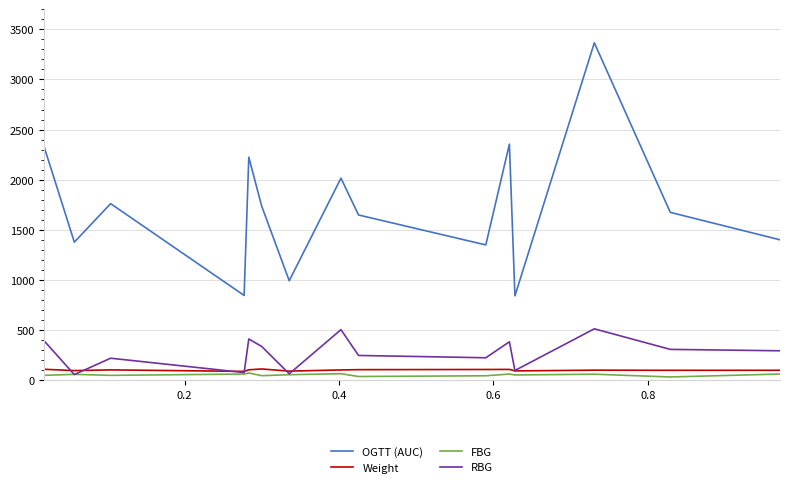

Rank the series by their maximum value, from highest to lowest.

OGTT (AUC), RBG, Weight, FBG